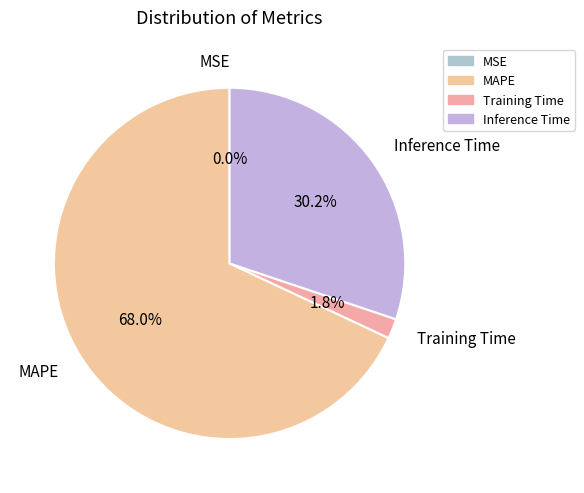

The MAPE slice represents 55% of the pie. True or false?

False